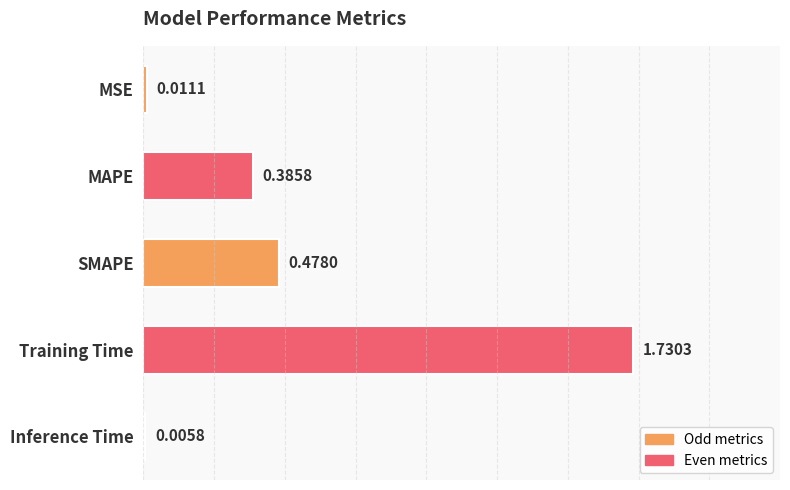

What is the sum of all values?

2.6